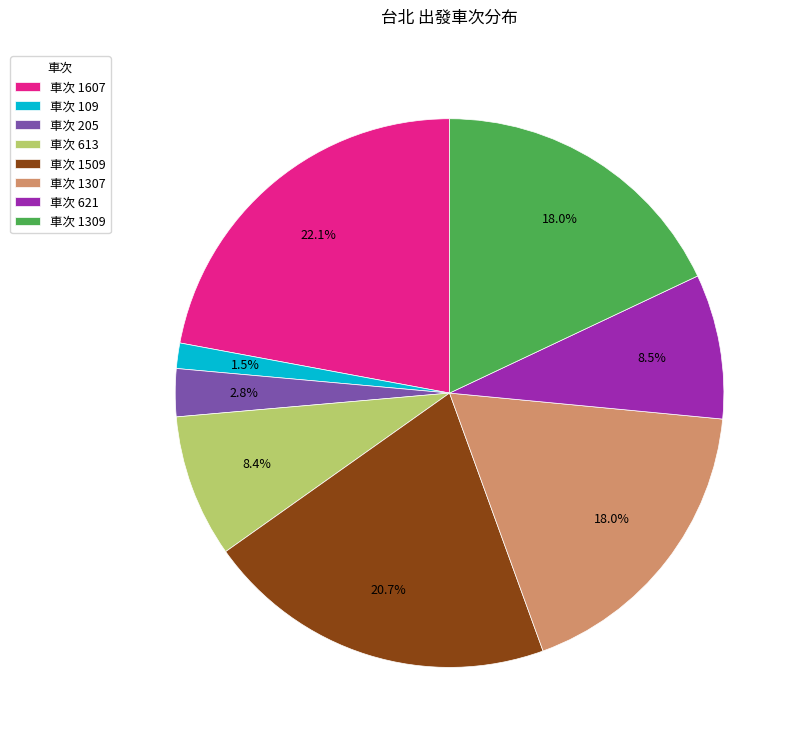

Does 車次 205 account for over 50% of the chart?

No